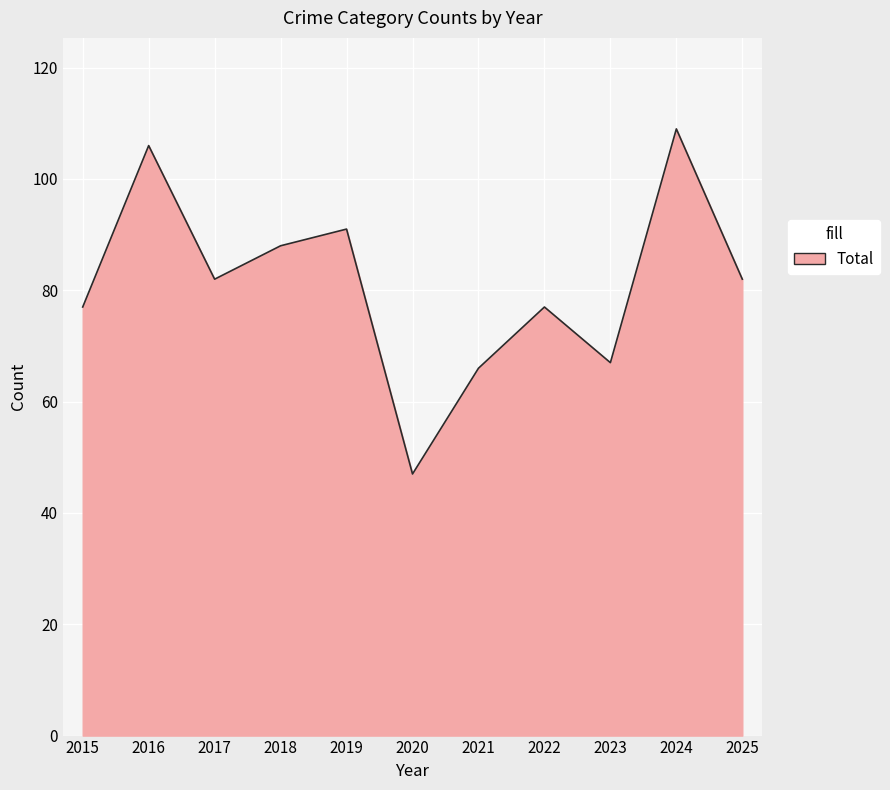

True or false: the data shows 93 at 2021.

False